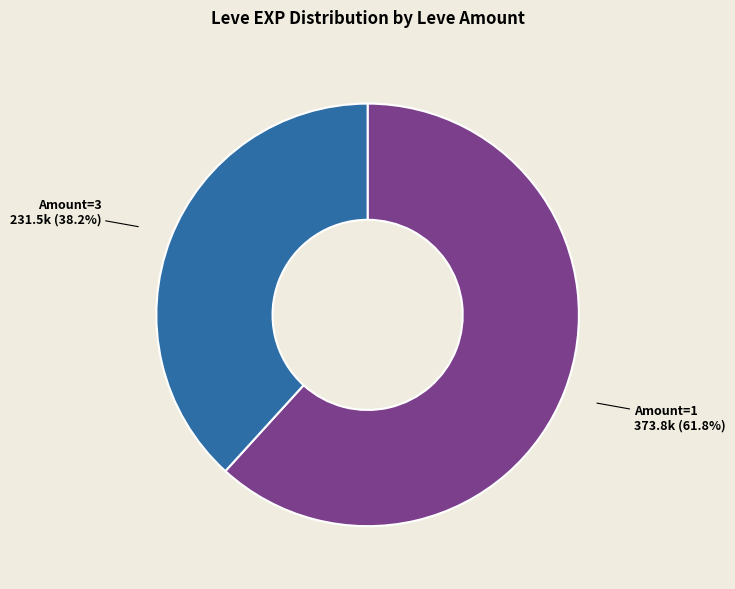

Does any single category account for the majority?

Yes